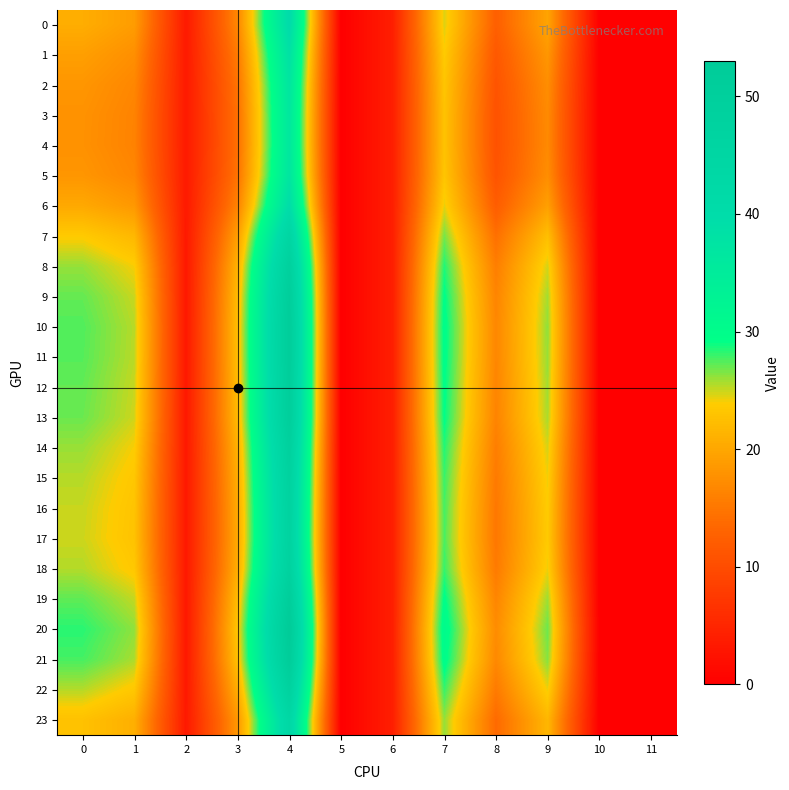

At which category is the sum across all series the highest?

4